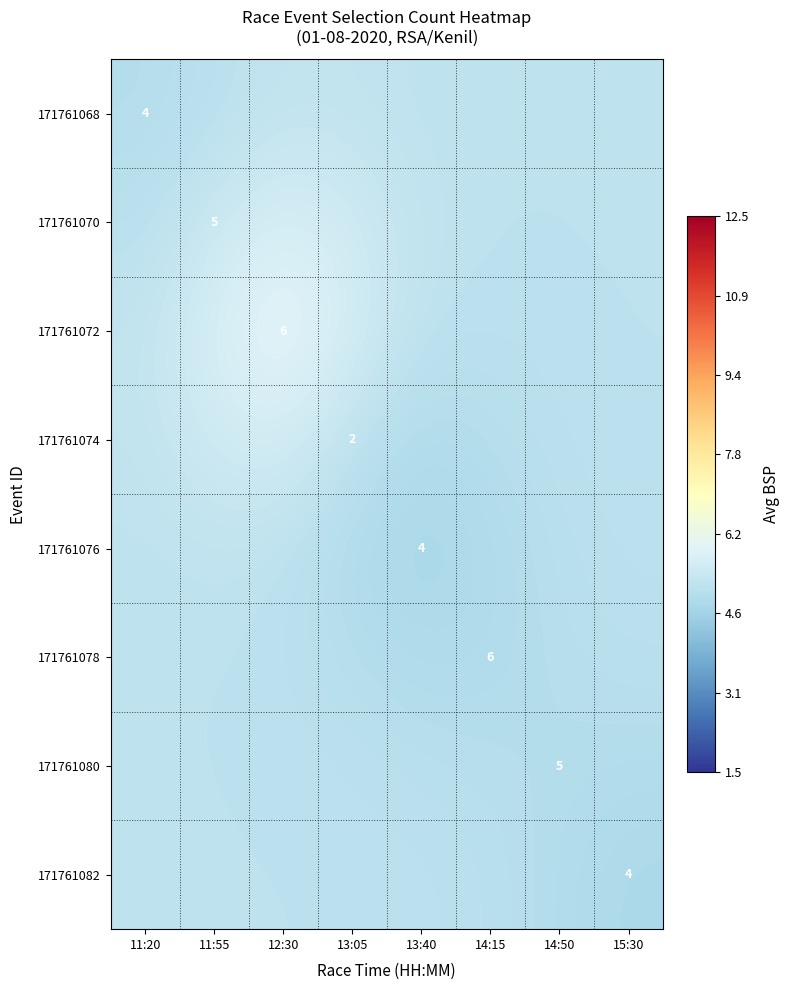

What is the smallest value displayed?

4.7